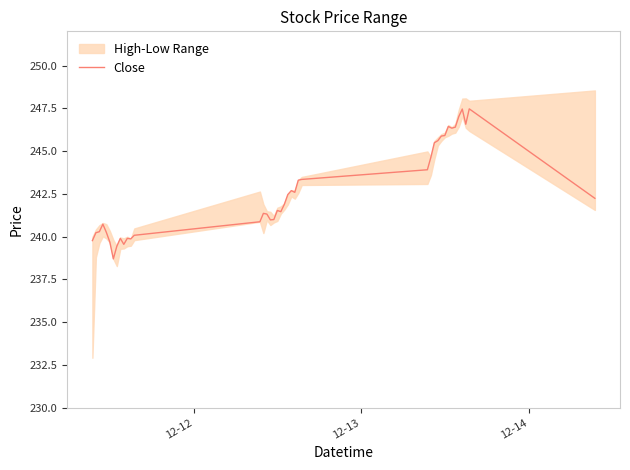

What is the value of the 10th point from the left?

239.6